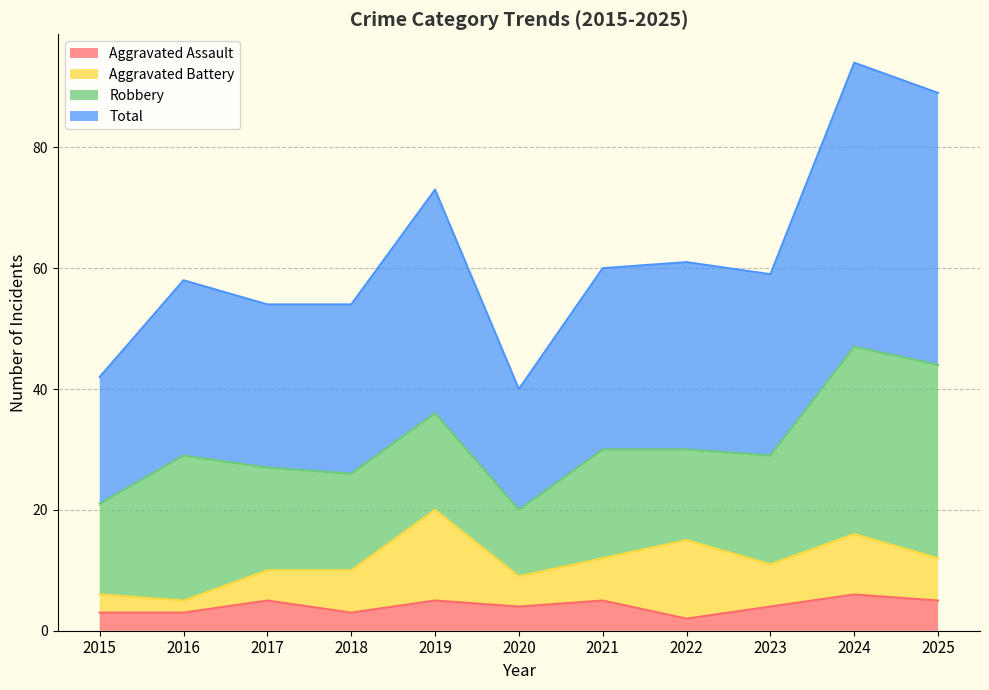

Where is the first local minimum for Total?

2020